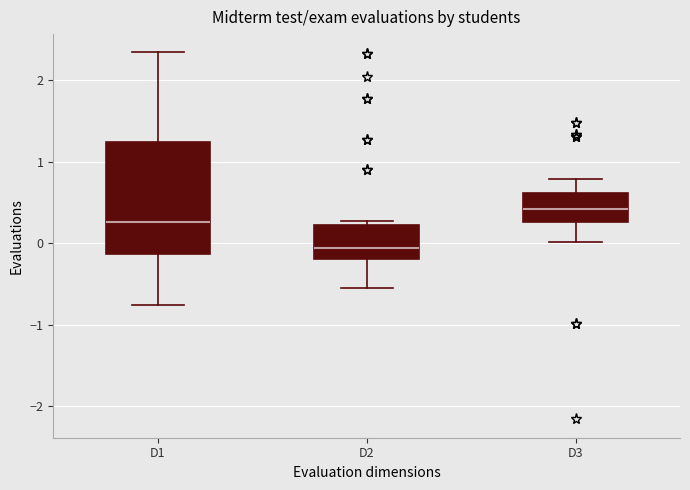

Reading left to right, transcribe this box plot: for each box, give where its median line is, the range the box spans, and where its two whiskers end, as read against the y-axis. The values are not printed on the chart, so give them approximately, as read against the axis.

D1: median 0.3, box -0.1 to 1.2, whiskers -0.8 to 2.3
D2: median -0.1, box -0.2 to 0.2, whiskers -0.5 to 0.3
D3: median 0.4, box 0.3 to 0.6, whiskers 0.0 to 0.8